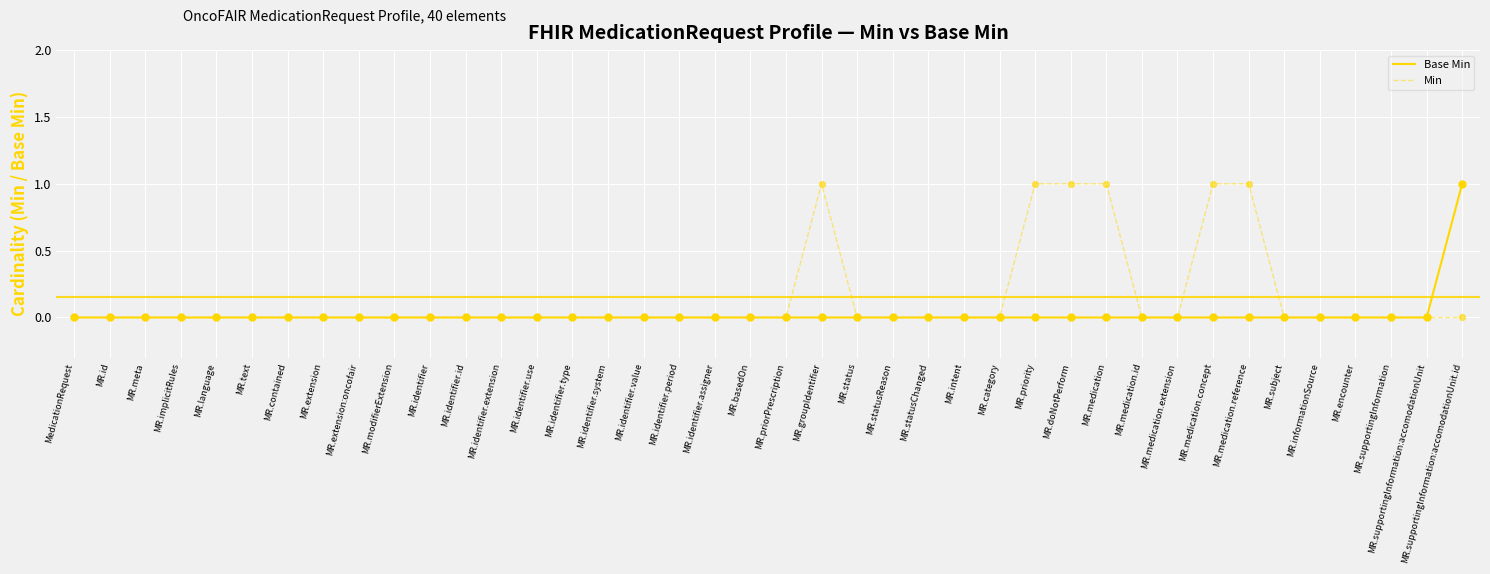

Is the value of Min at MR.priority greater than the value of Base Min at MR.supportingInformation?

Yes